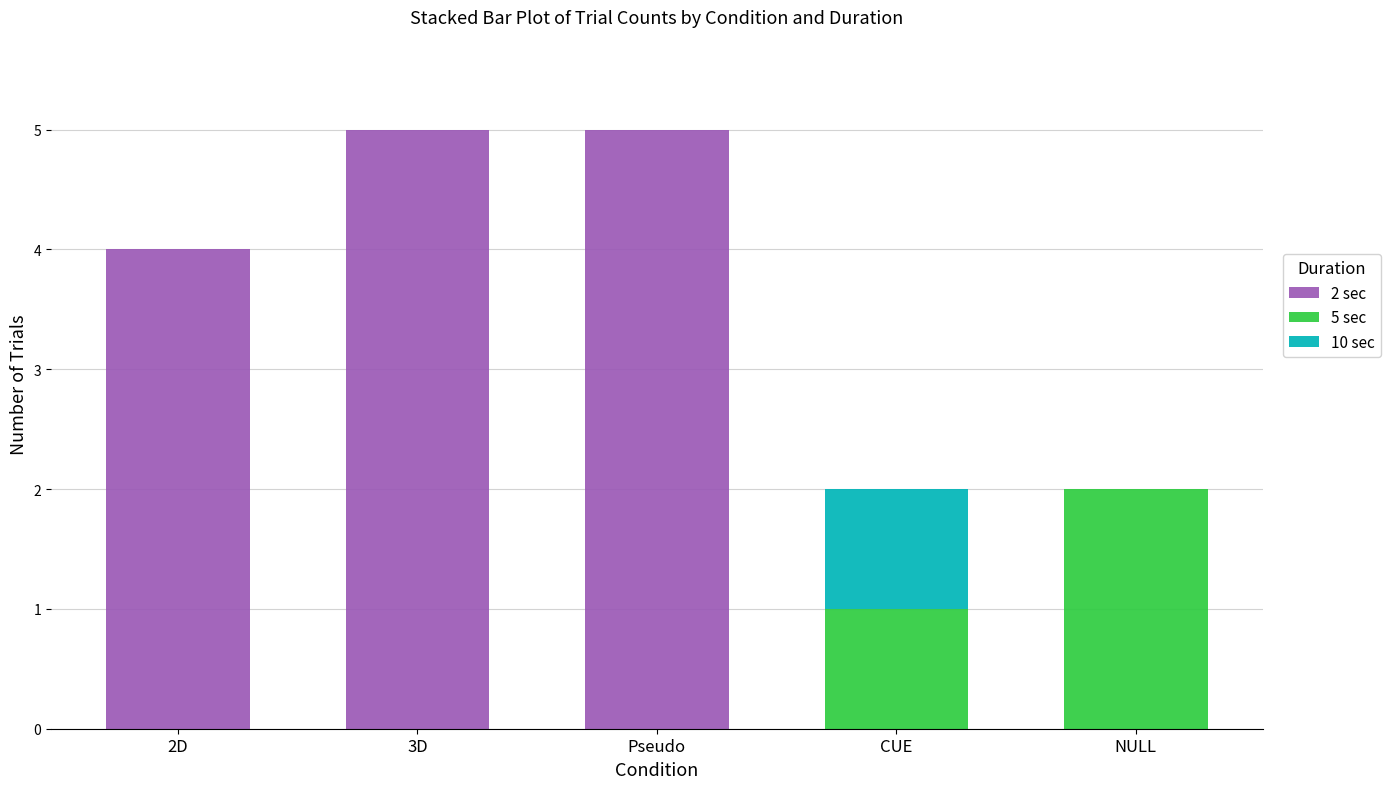

What is the total value across all series at Pseudo?

5